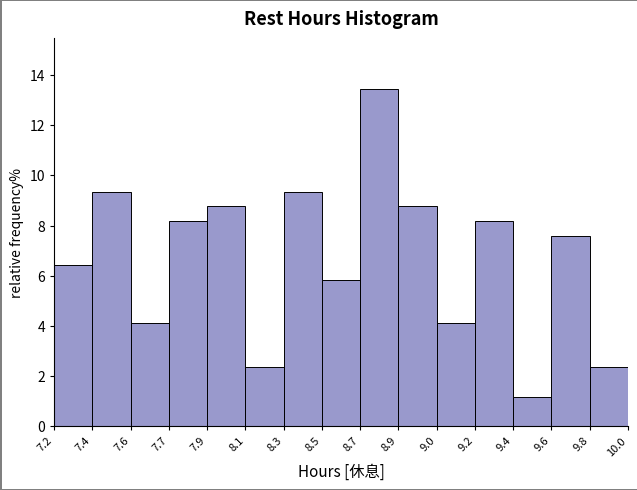

Reading left to right, extract all data points from this chart.

7.2=6.4	7.4=9.4	7.6=4.1	7.7=8.2	7.9=8.8	8.1=2.3	8.3=9.4	8.5=5.8	8.7=13.5	8.9=8.8	9.0=4.1	9.2=8.2	9.4=1.2	9.6=7.6	9.8=2.3